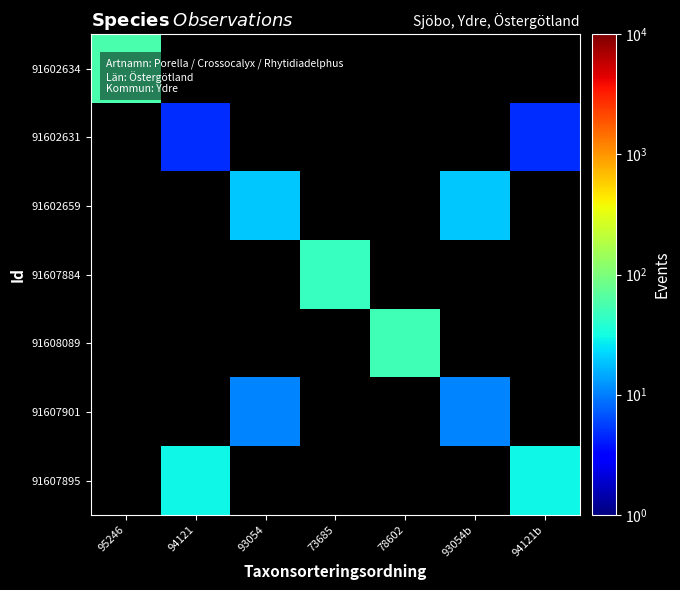

How many categories are shown in the chart?

7